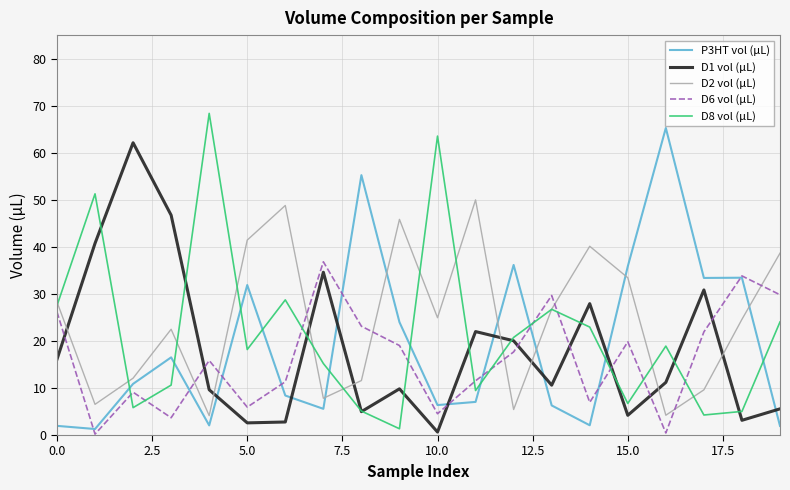

How many times do D6 vol (µL) and D1 vol (µL) cross each other?

8